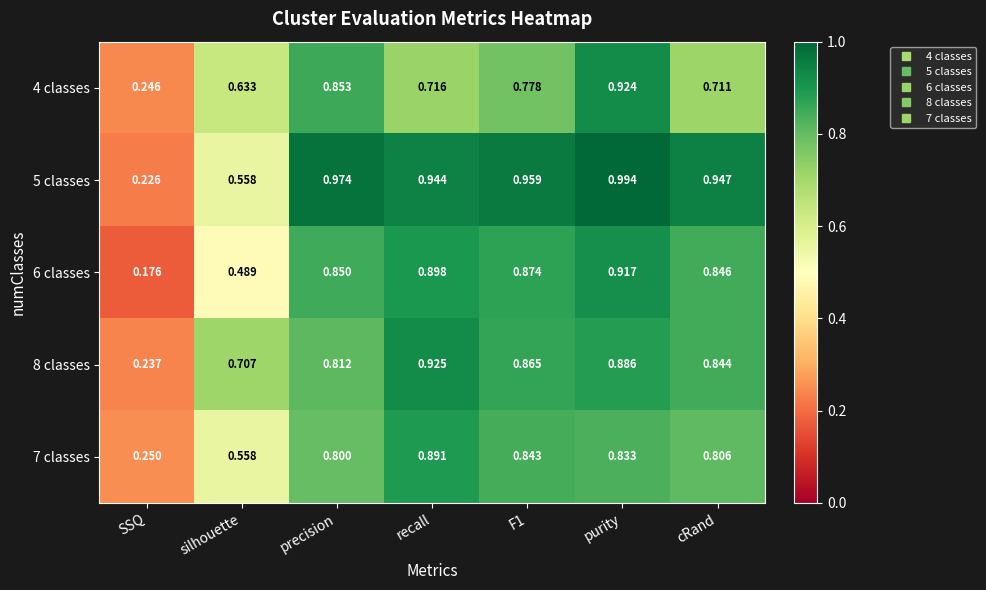

Is the value of 7 classes at recall greater than the value of 6 classes at purity?

No